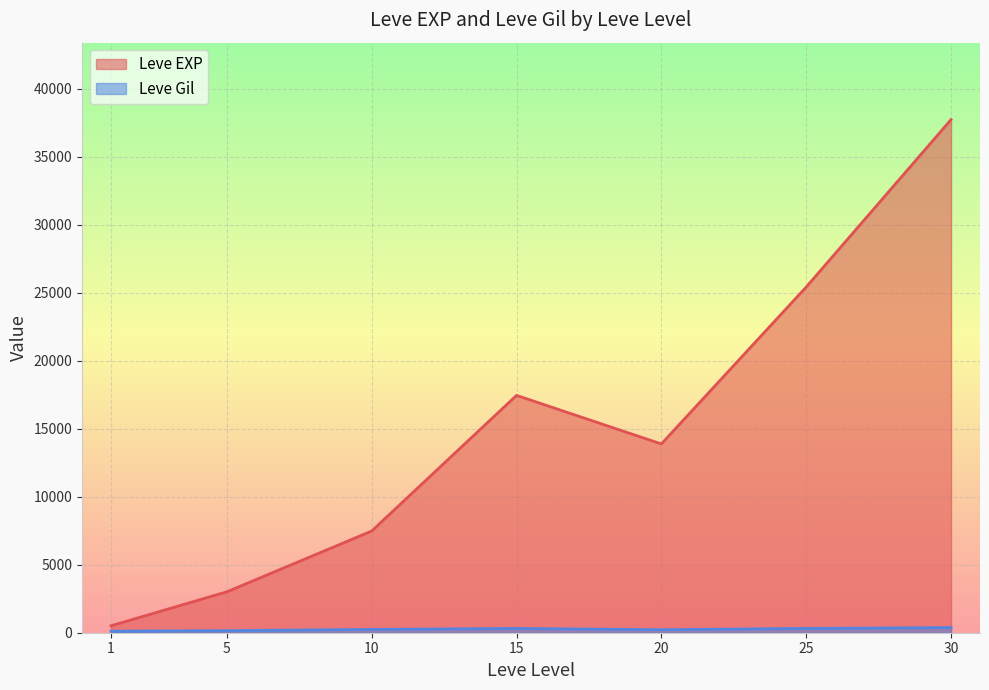

What is the value of the Leve Gil point at the 5th from the left?

113